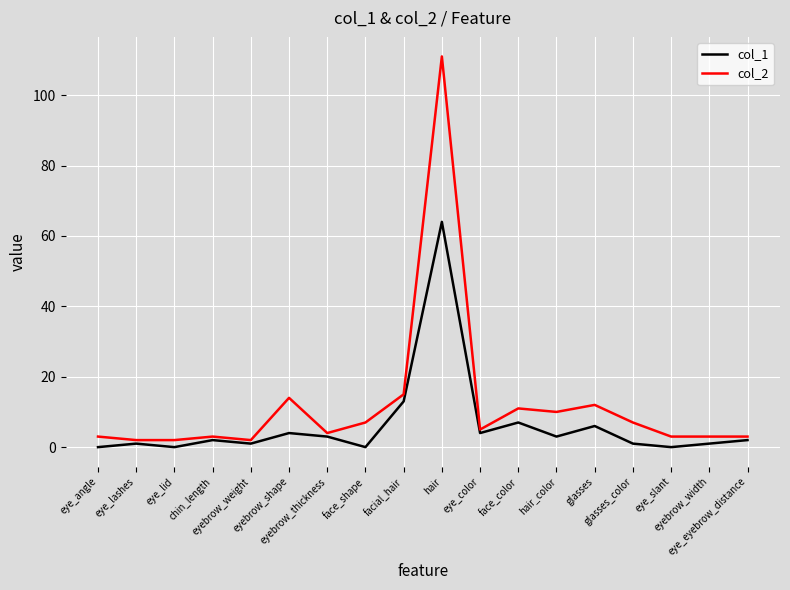

Where does the col_2 series first go above 5?

eyebrow_shape